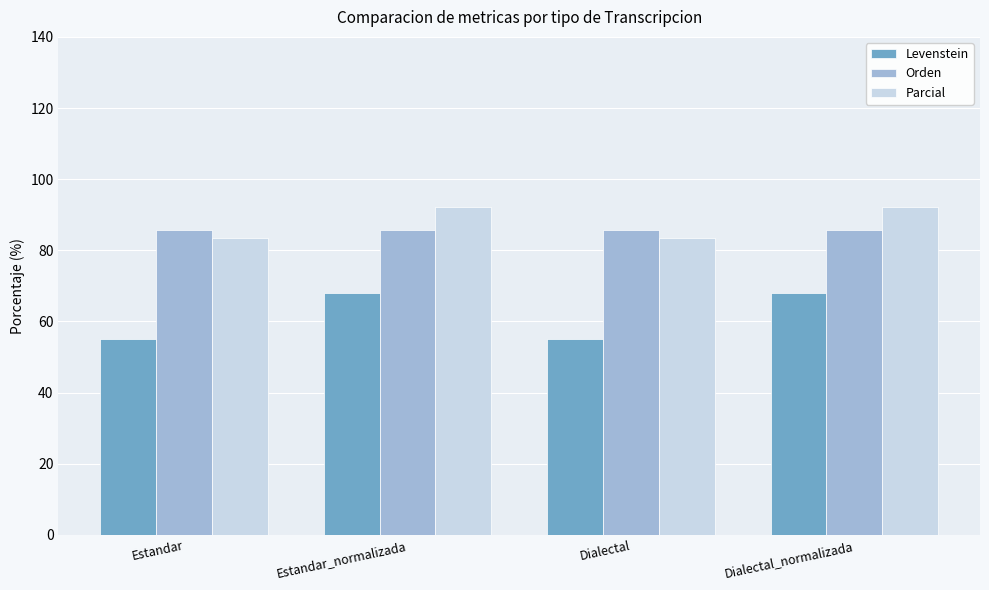

How many groups of bars are there?

4